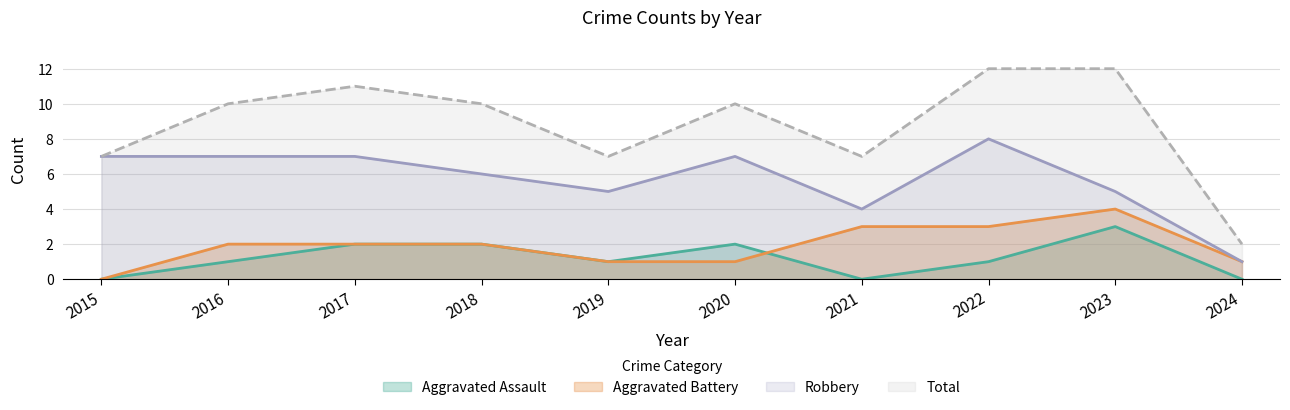

How many data points in Aggravated Battery are less than 2?

4